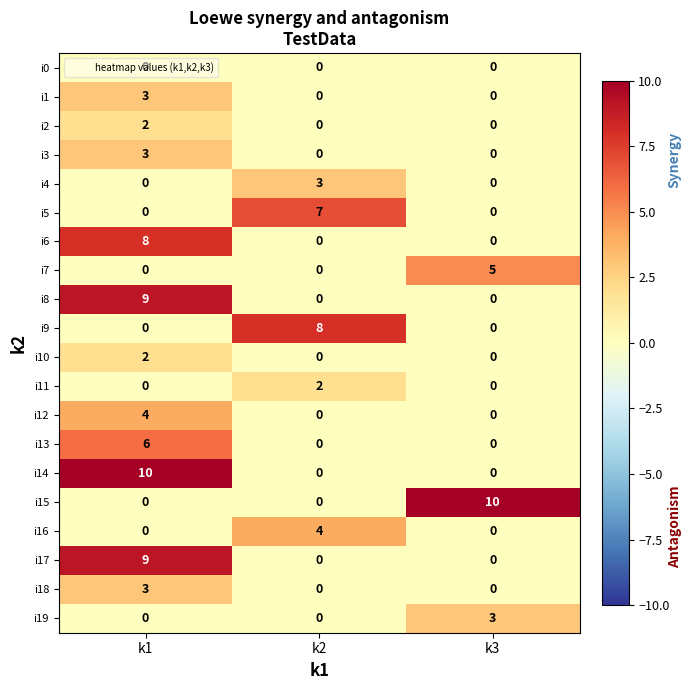

What is the sum of the i7 values at k3 and k1?

5